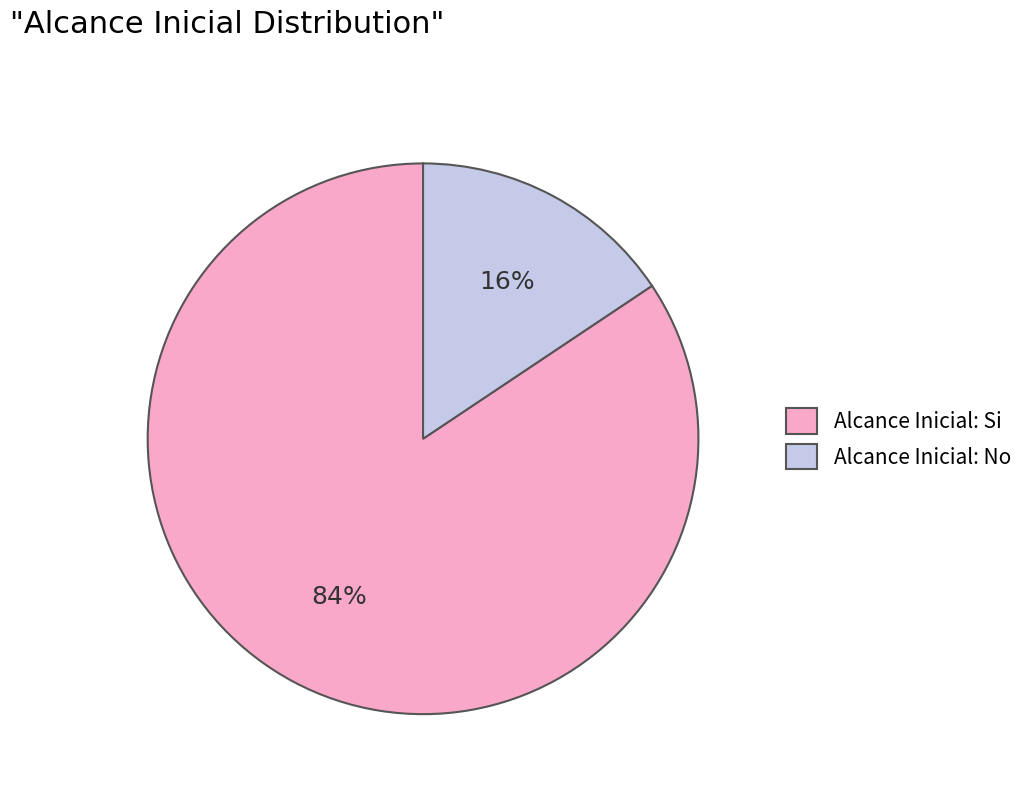

True or false: Alcance Inicial: No accounts for 10% of the total.

False